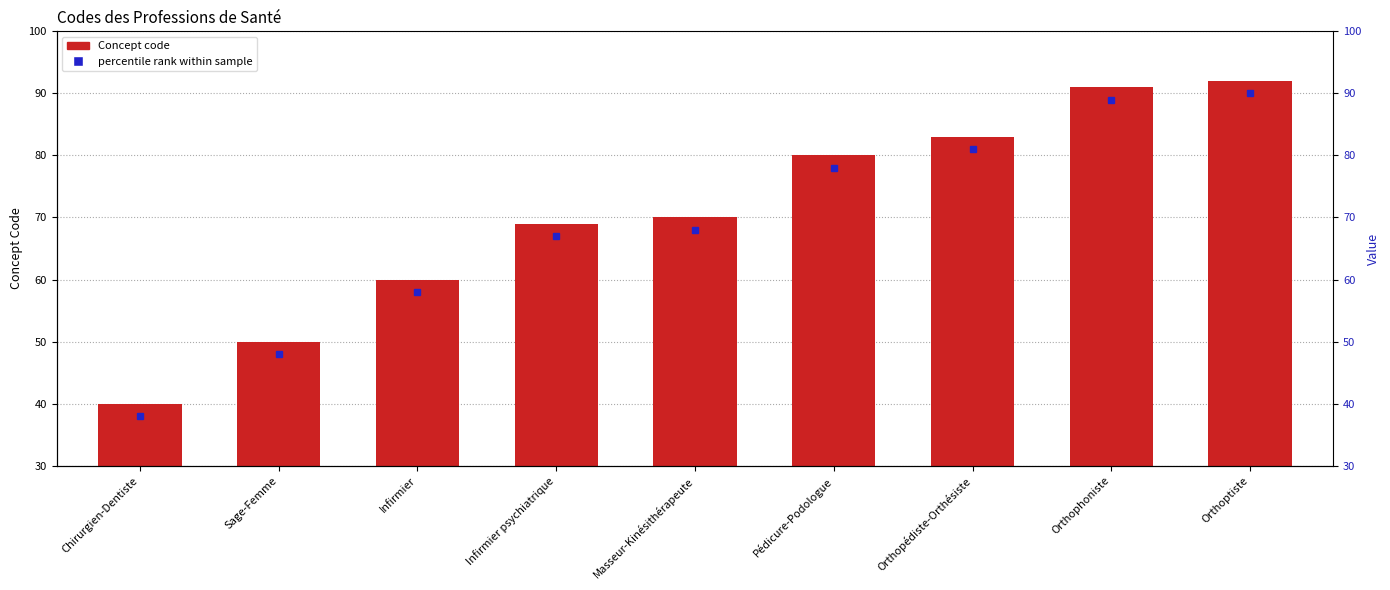

The value at Orthopédiste-Orthésiste is 83. True or false?

True